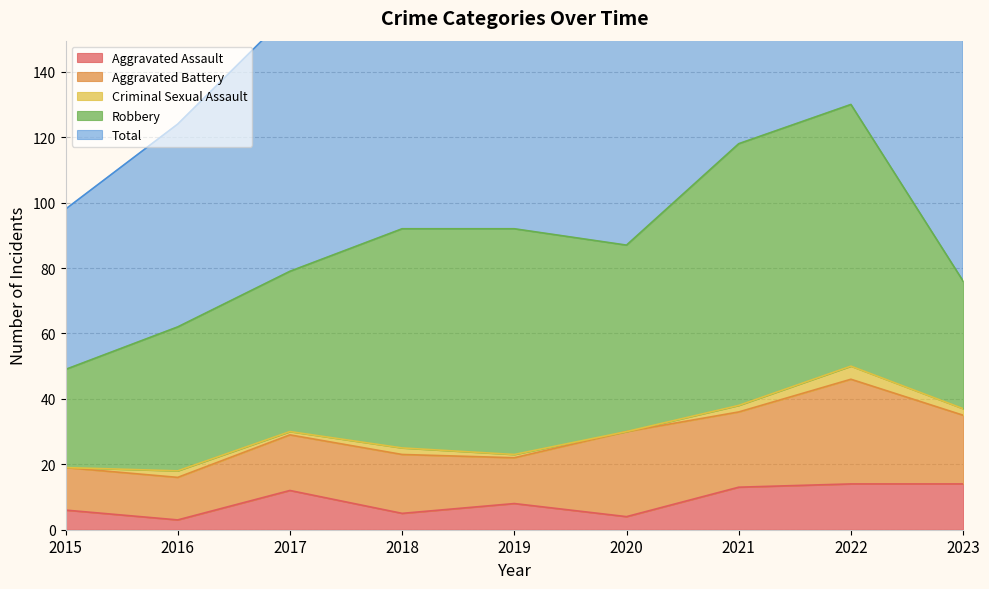

Between 2018 and 2021, which series saw the biggest shift?

Total